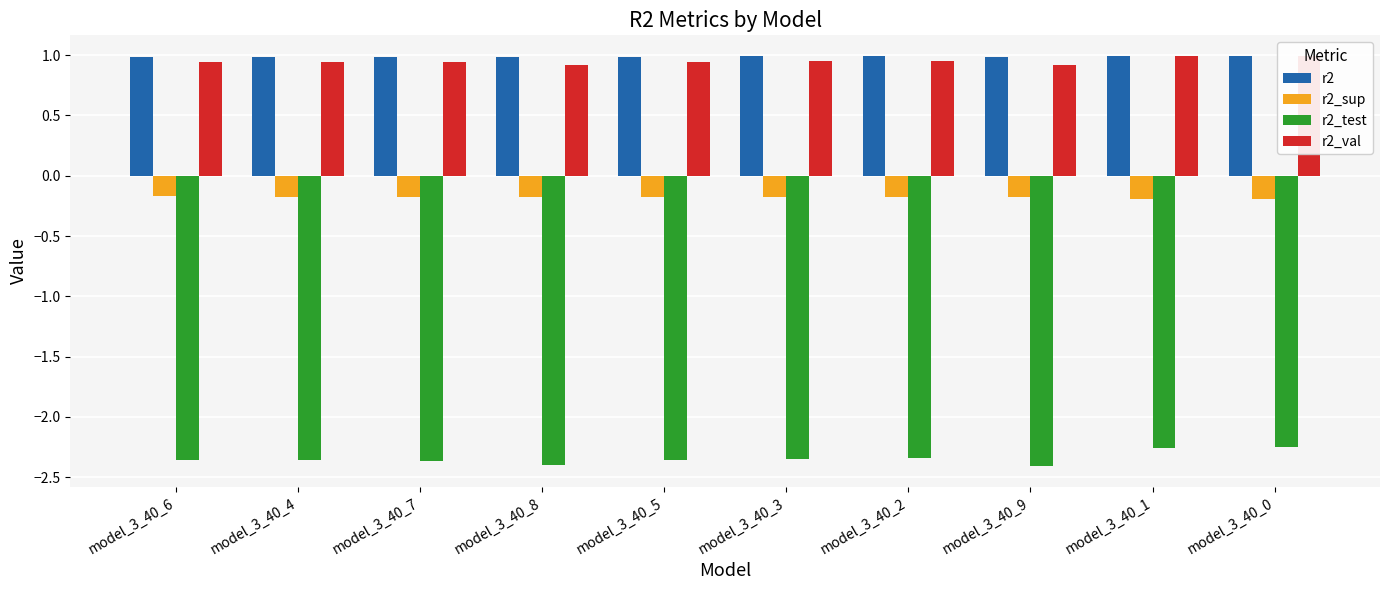

What is the minimum value shown in the chart?

-2.4